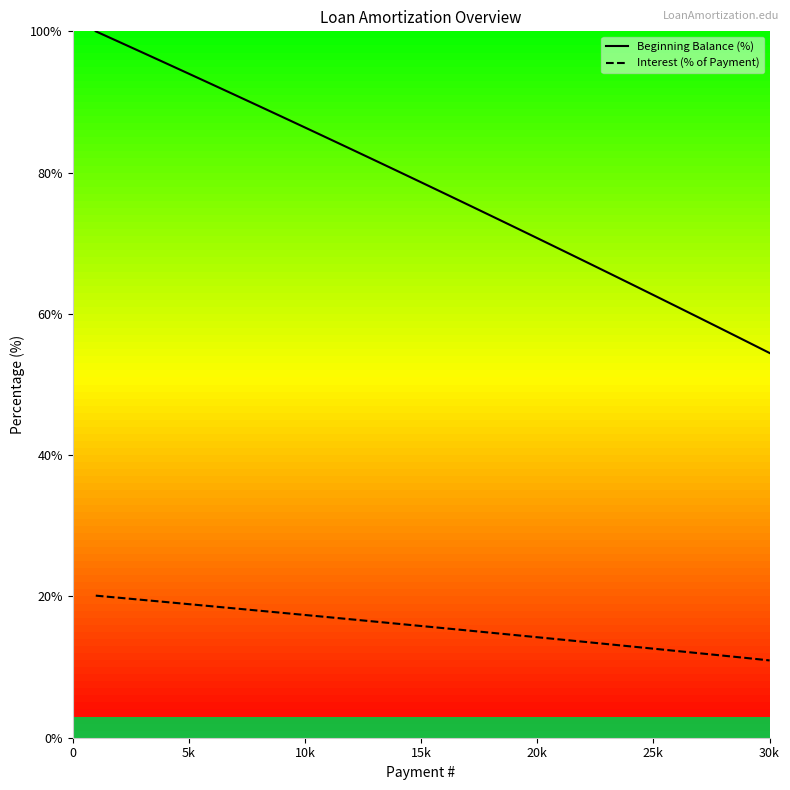

Which series has the widest spread of values?

Beginning Balance (%)